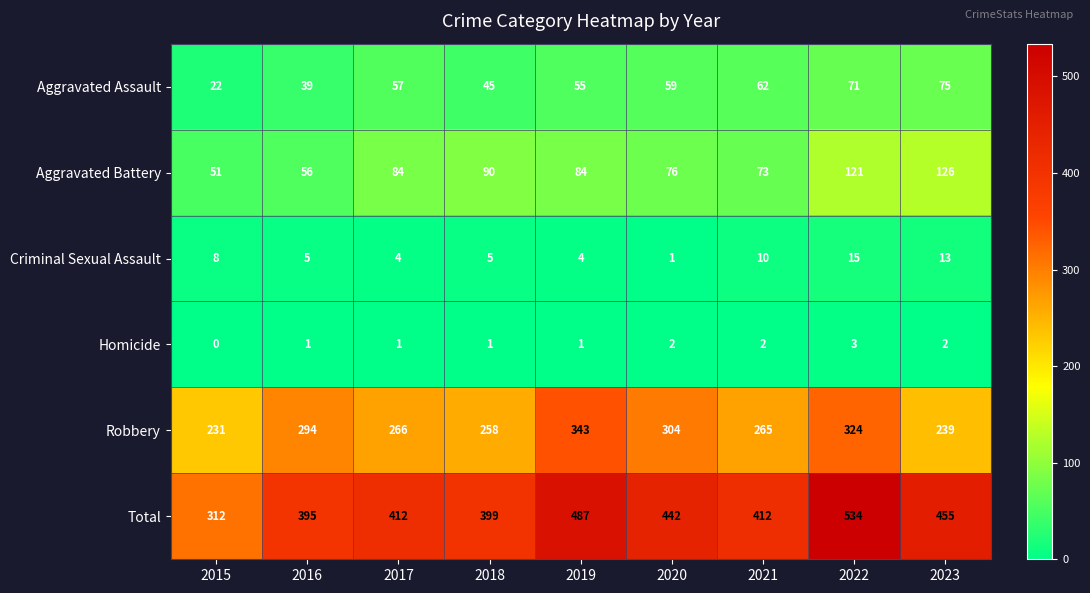

What is the average value of the Robbery series?

280